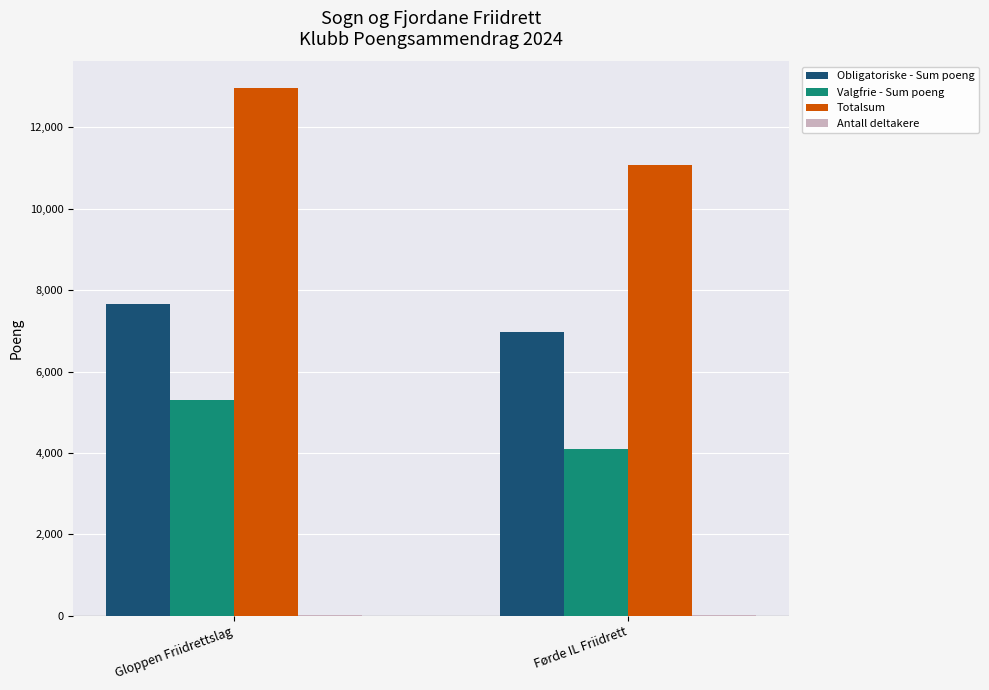

How many groups of bars are there?

2